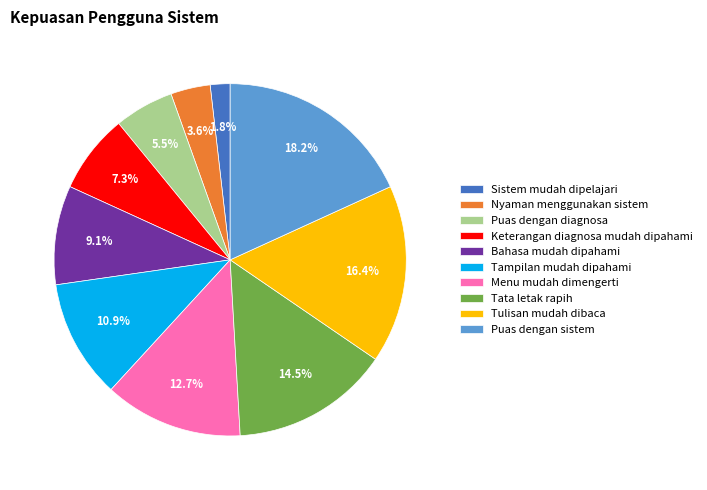

To the nearest percent, what portion does Bahasa mudah dipahami represent?

9%